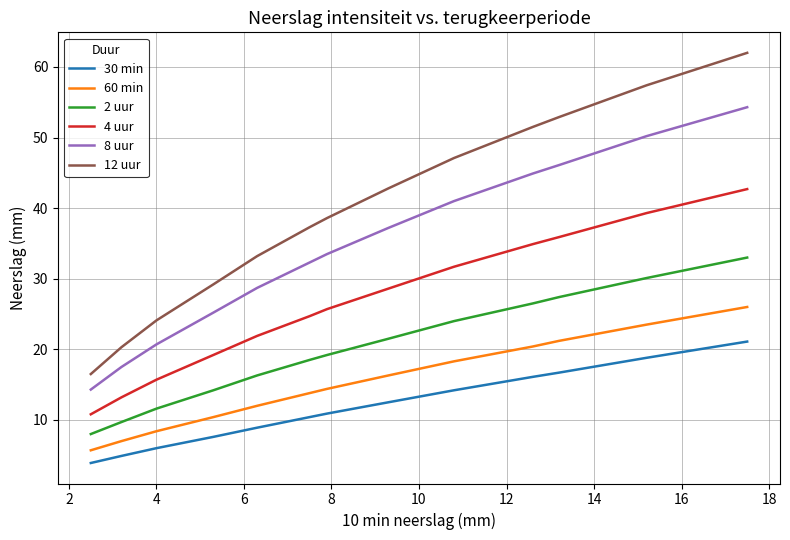

What is the minimum value for 30 min?

3.9